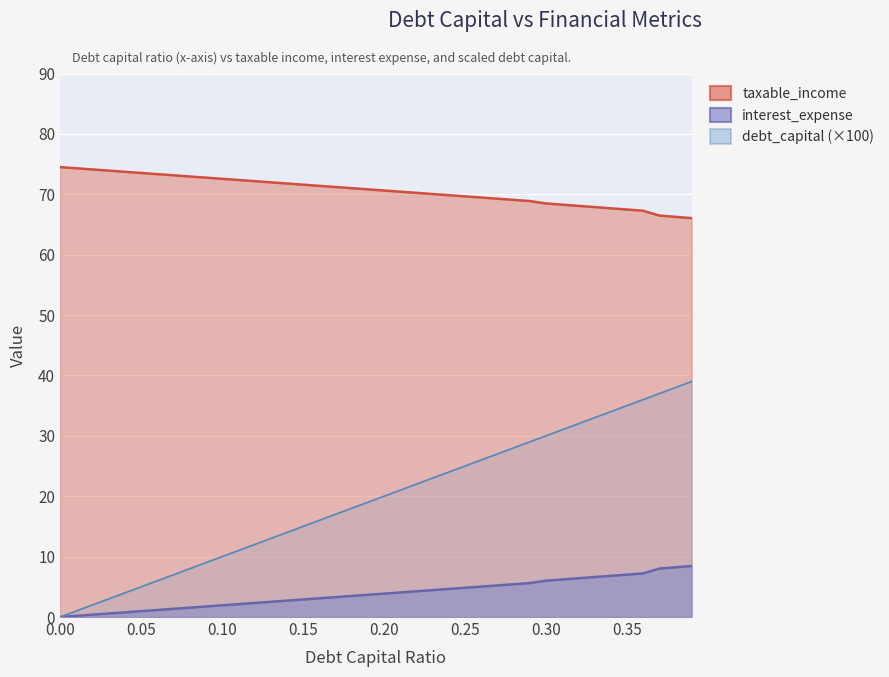

What is the maximum value for debt_capital?

39.0